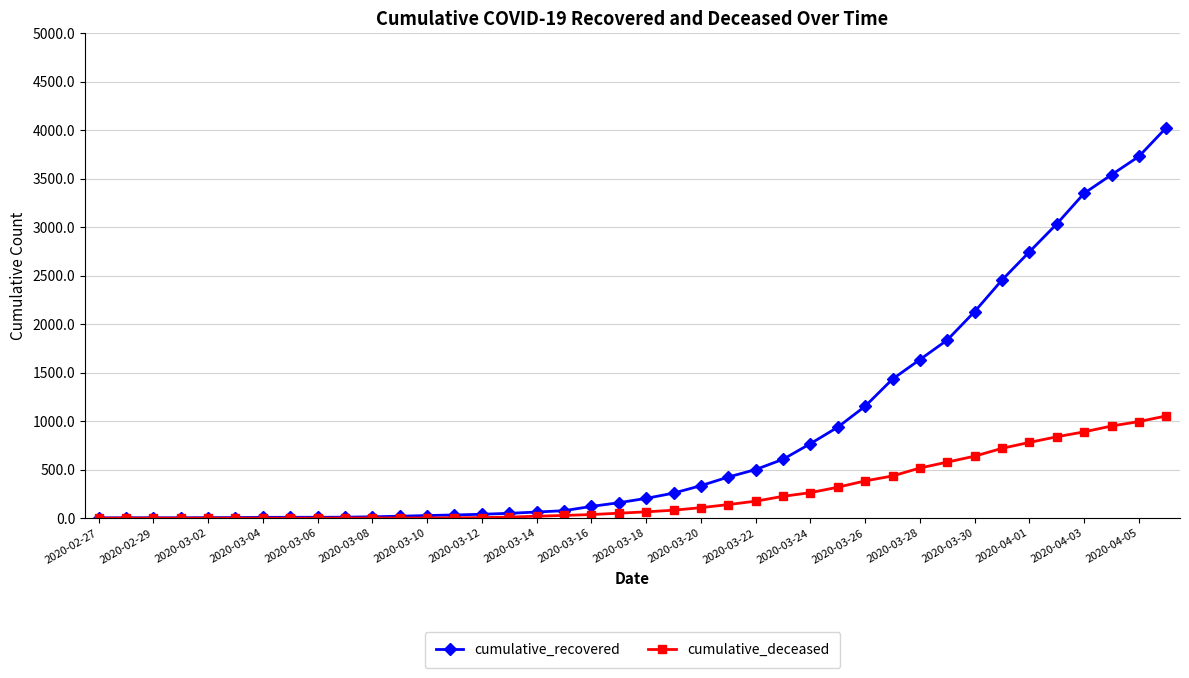

What is the maximum value shown in the chart?

4027